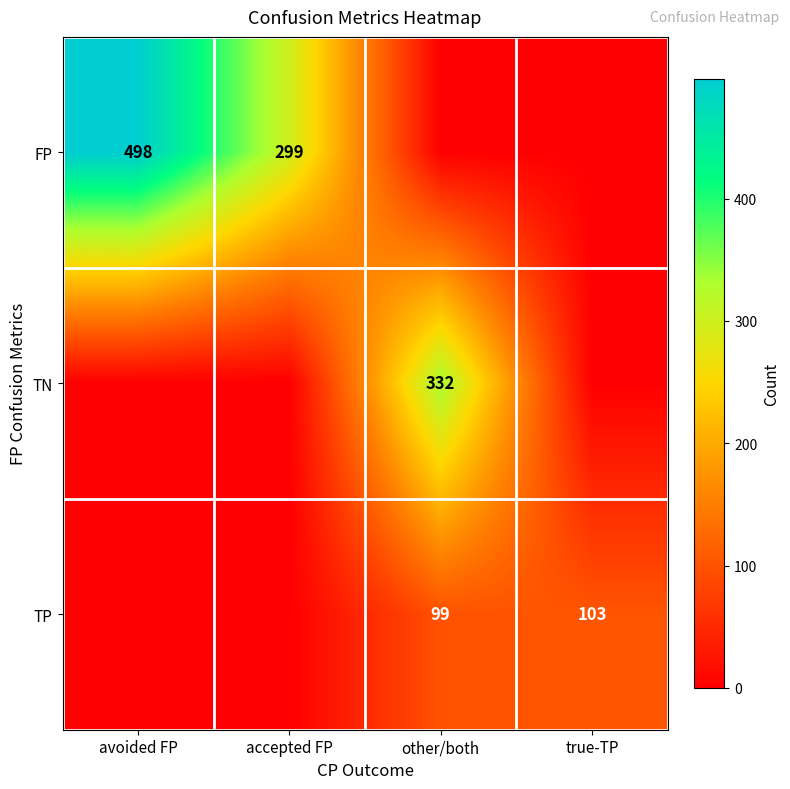

True or false: TP has a value of 44 at other/both.

False